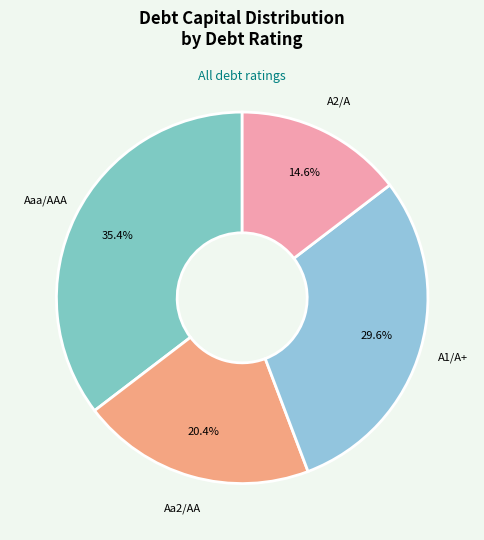

To the nearest percent, what is the difference between the A1/A+ and A2/A slice percentages?

15%